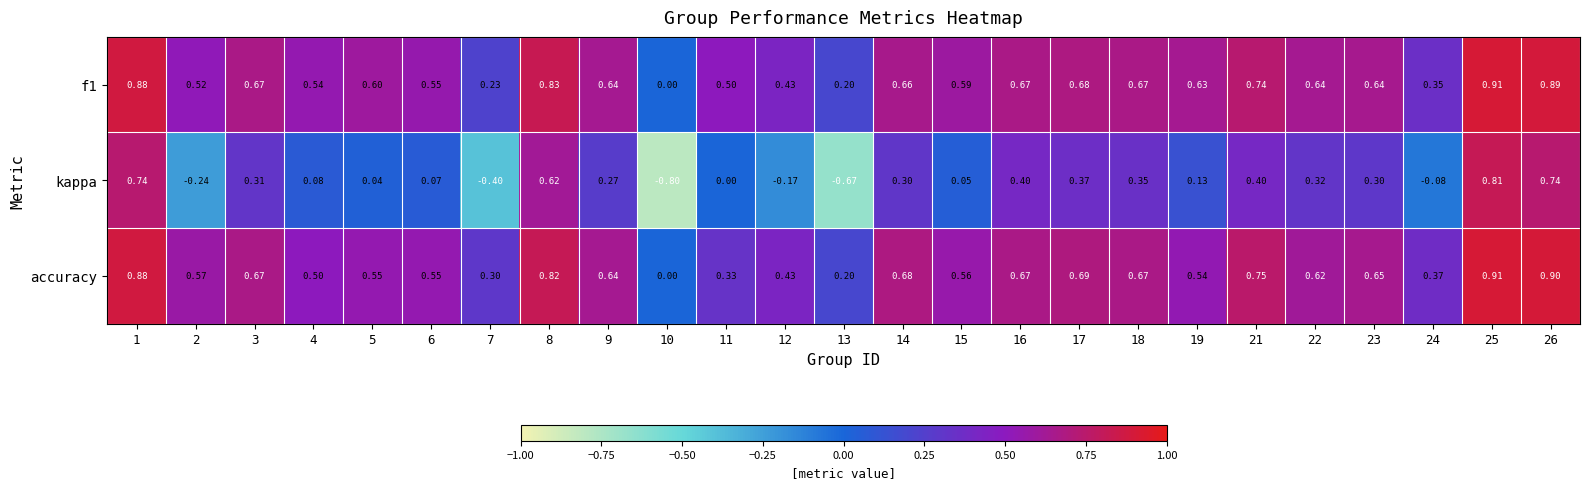

At which category is the sum across all series the highest?

25